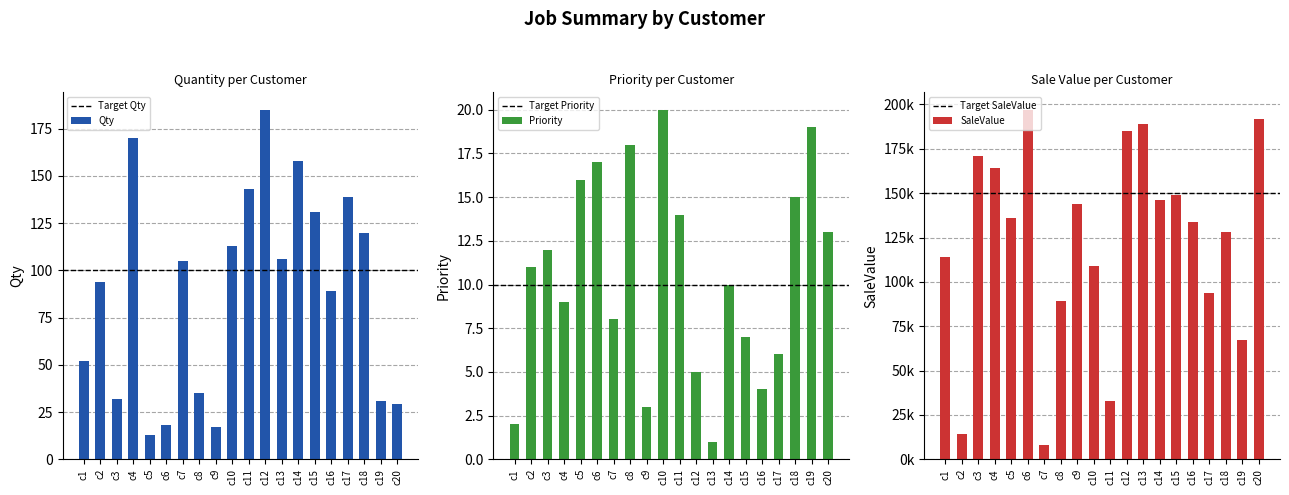

What is the difference between the second highest and minimum values in the Qty series?

157